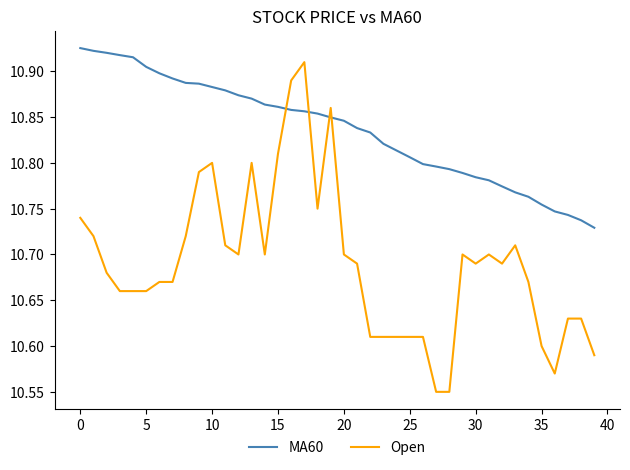

What is the difference between the maximum and minimum values in the MA60 series?

0.2